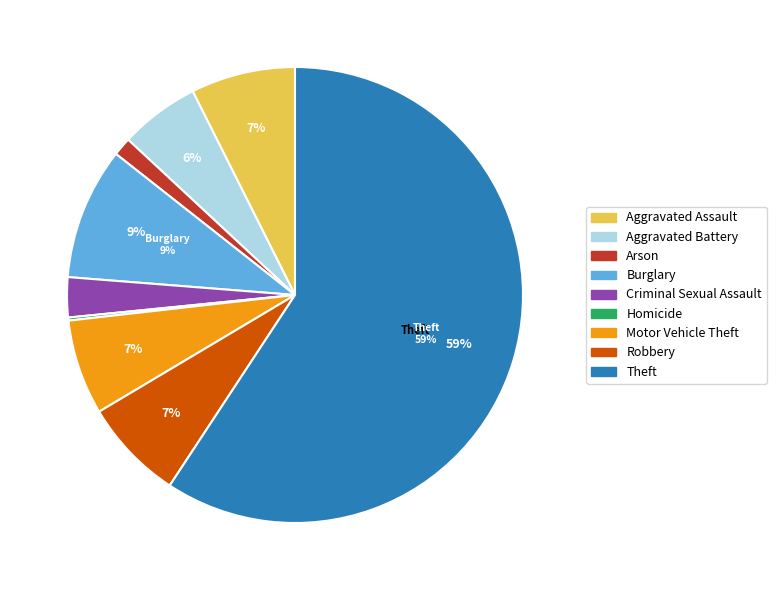

Which slice represents more than half of the pie?

Theft